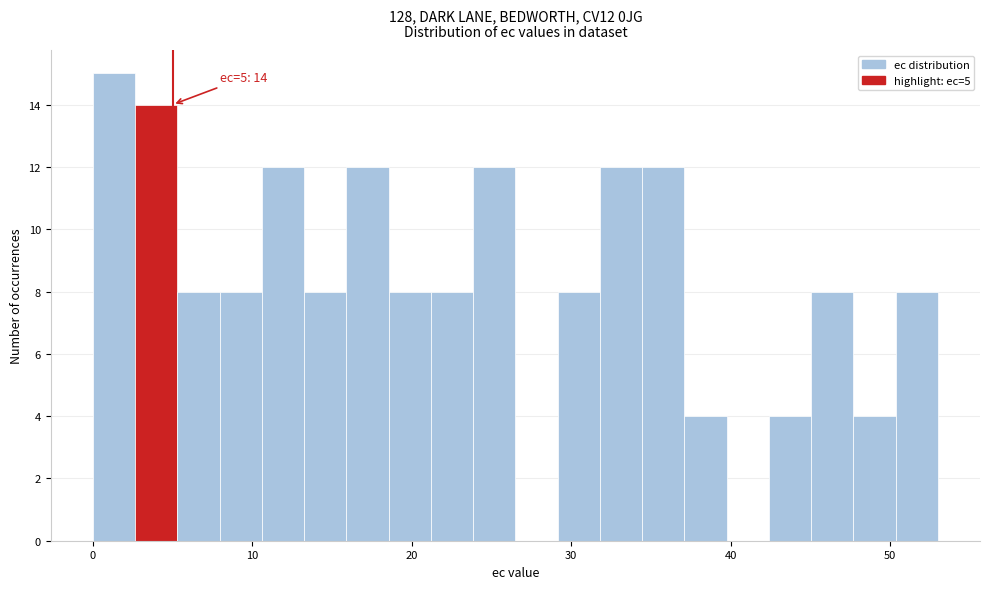

Read against the x-axis, roughly where is the centre of the tallest bar?

1